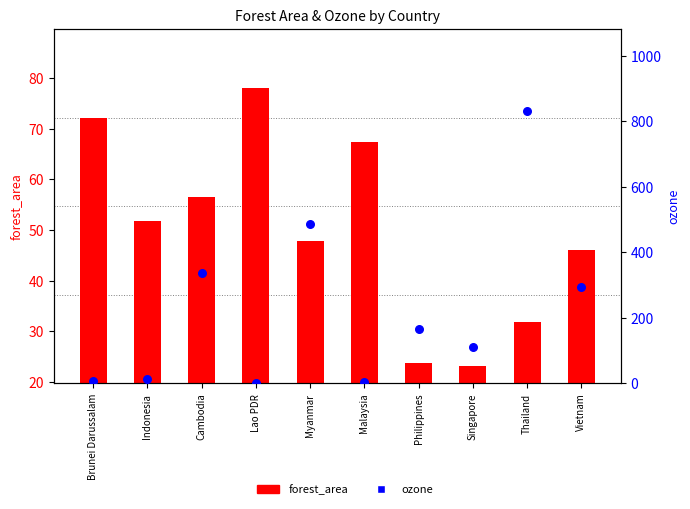

Is the value of forest_area at Myanmar greater than the value of ozone at Malaysia?

Yes